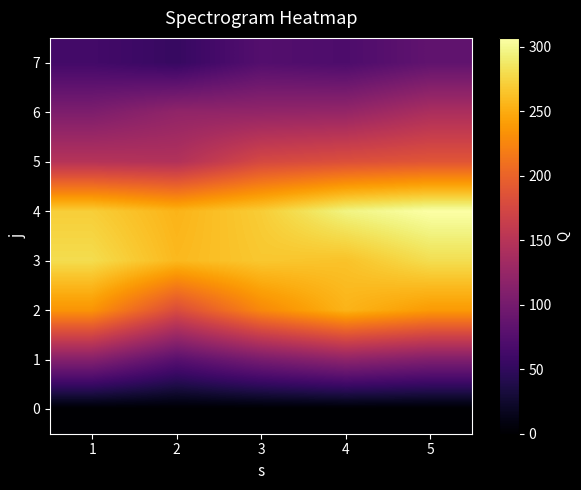

Which has a higher value, 5 or 4?

5